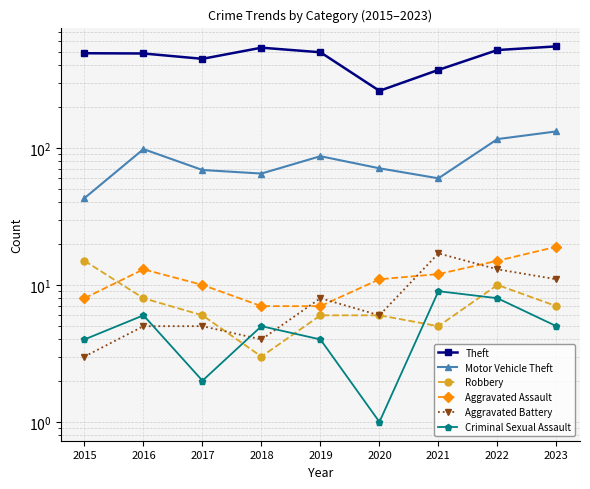

The value of Criminal Sexual Assault at 2018 is 8. True or false?

False